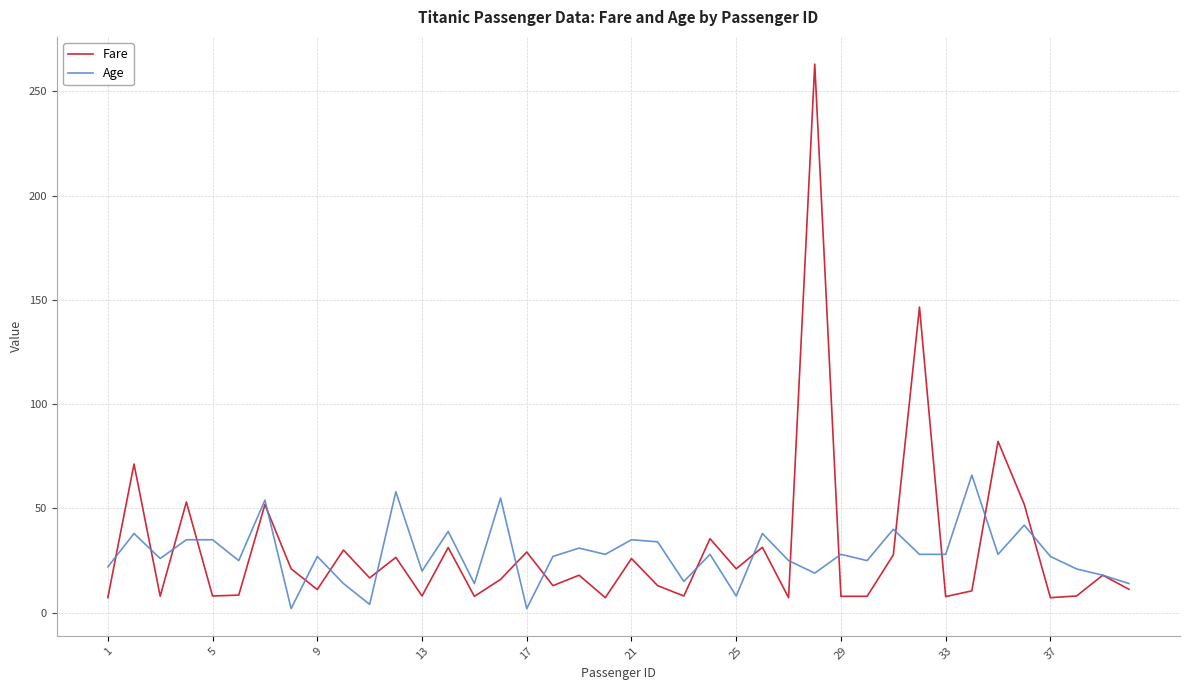

What is the lowest value of the Fare series?

7.2